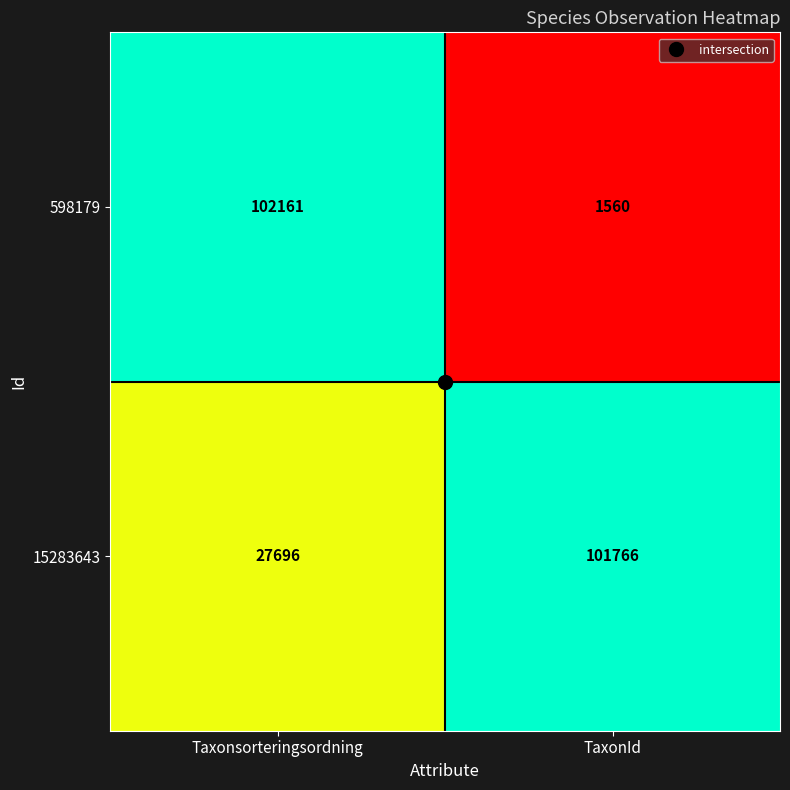

What is the sum of all 15283643 values?

129462